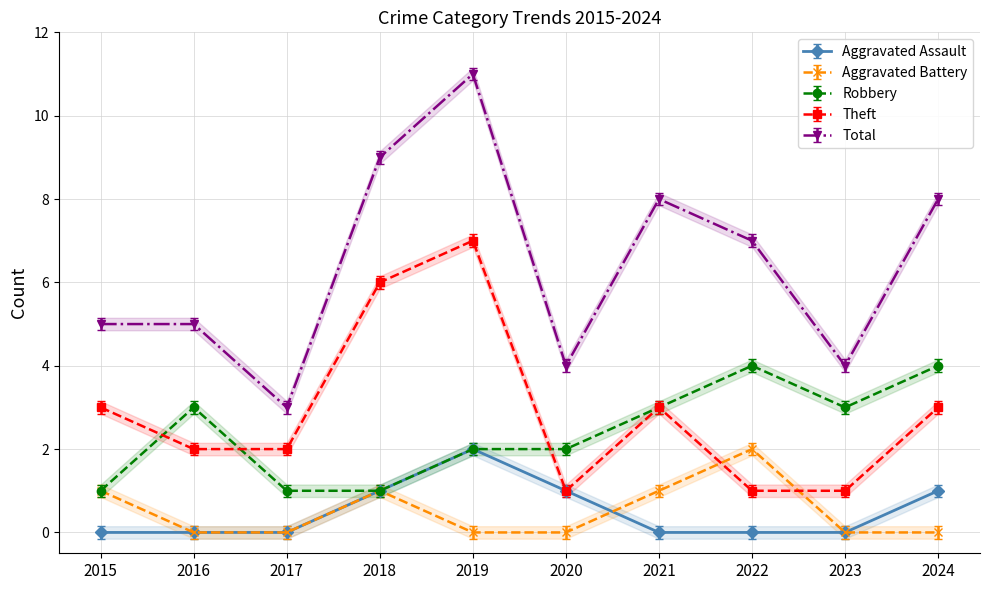

True or false: Total has more than 1 points higher than both neighbors.

True